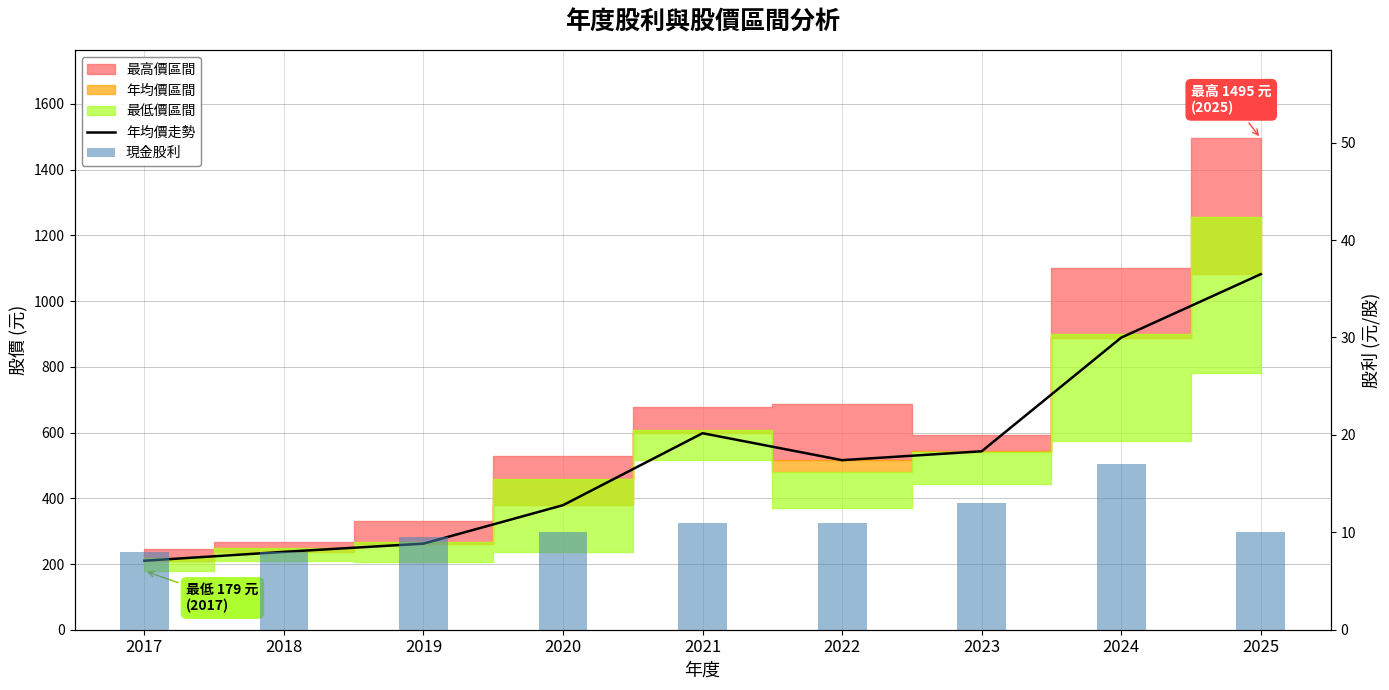

What is the sum of all 年均價走勢 values?

4716.0